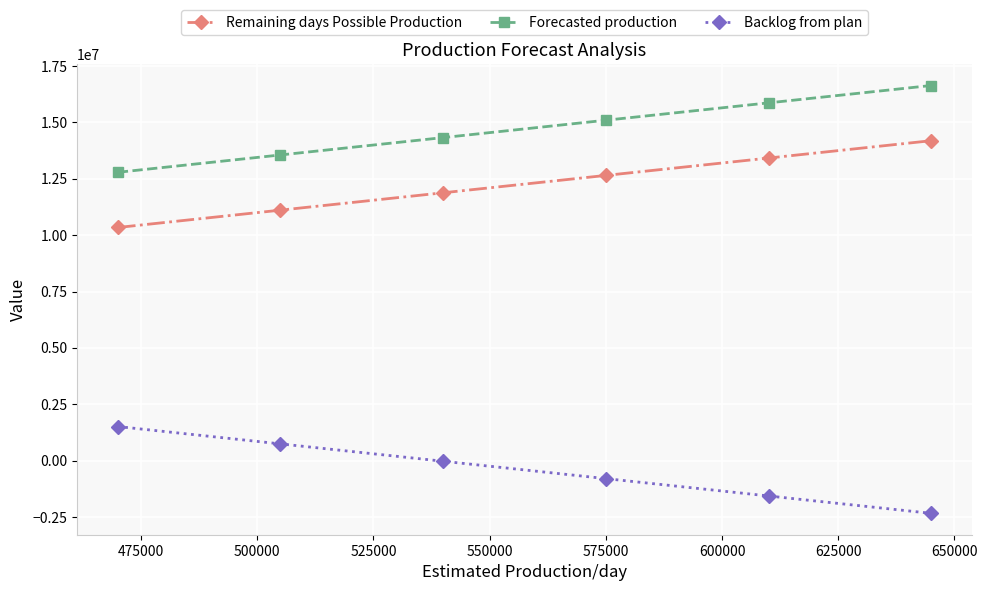

List the series in order of their overall mean, lowest first.

Backlog from plan, Remaining days Possible Production, Forecasted production